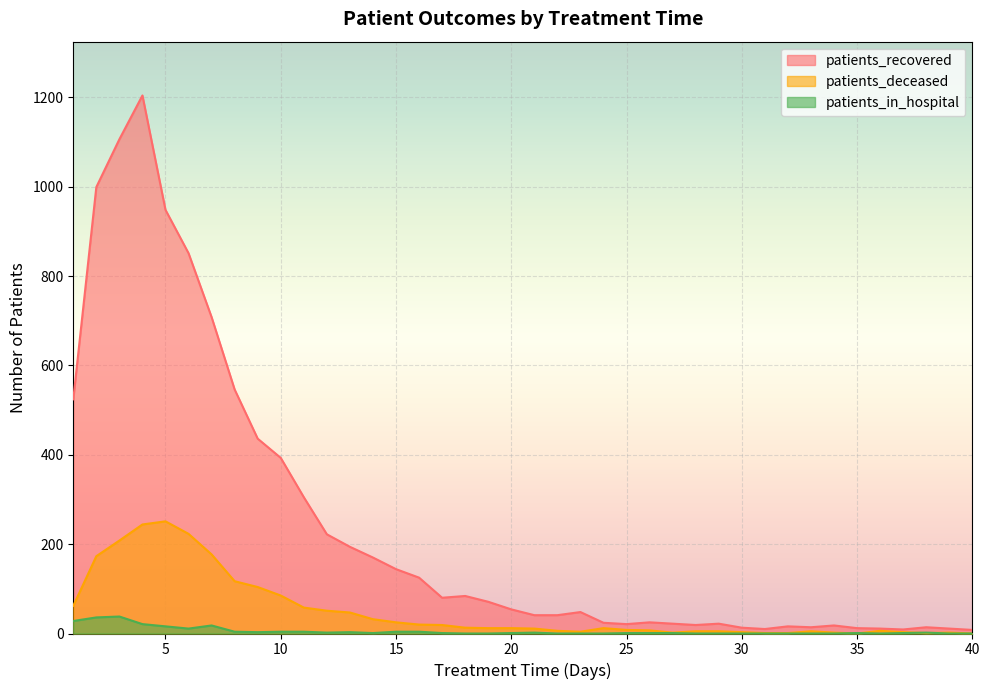

What is the value of the patients_recovered point at the 4th from the left?

1204